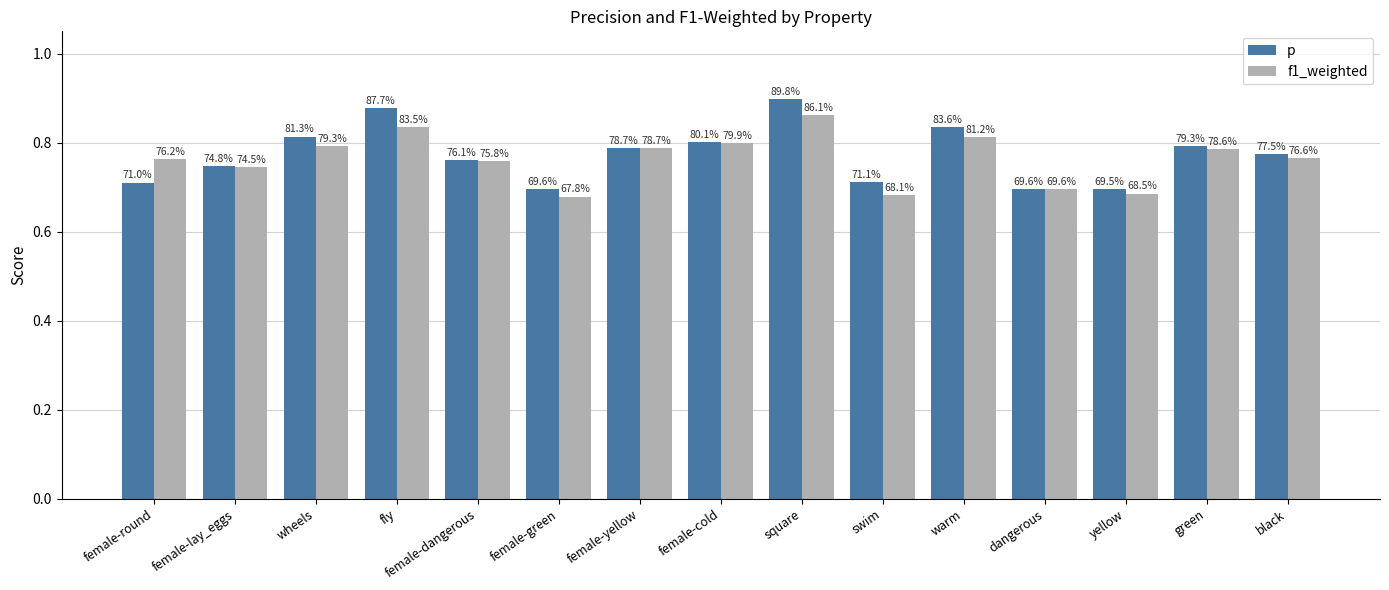

What is the sum of all p values?

11.6